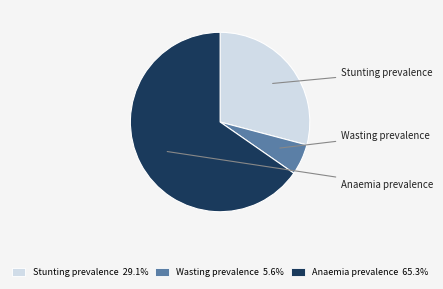

Count the number of slices in the pie.

3